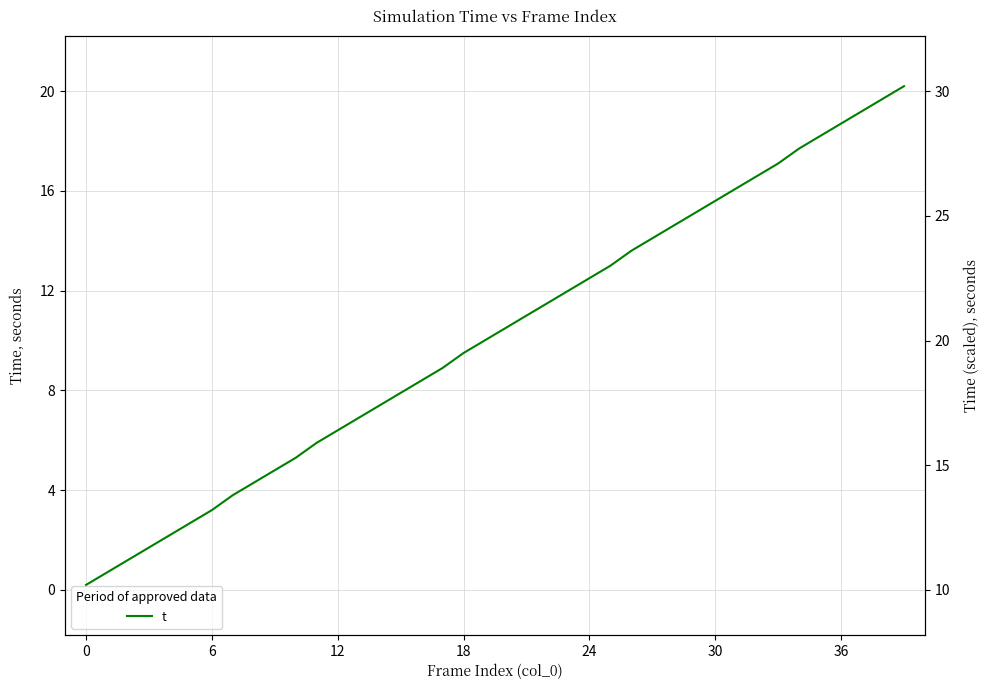

True or false: the data shows 8.9 at 17.

True